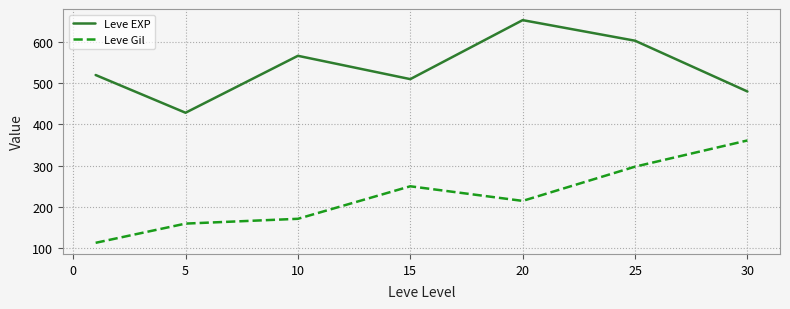

List the series in order of their peak value, lowest first.

Leve Gil, Leve EXP